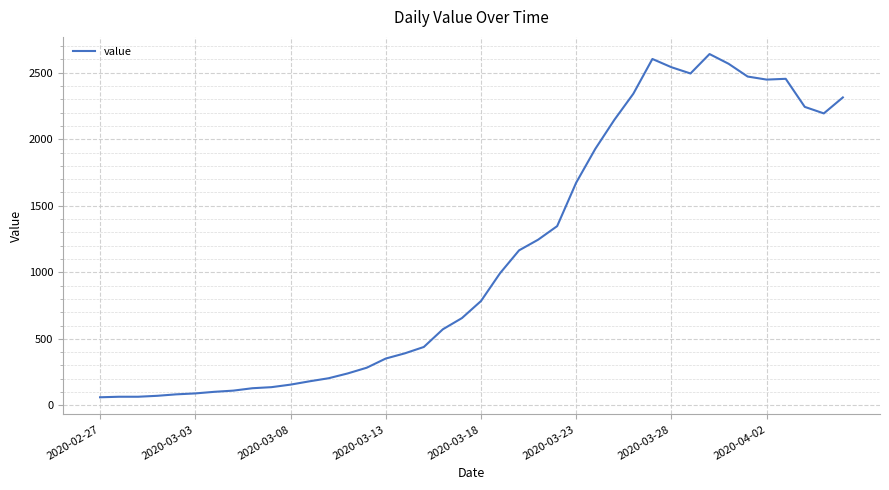

What is the maximum value shown in the chart?

2640